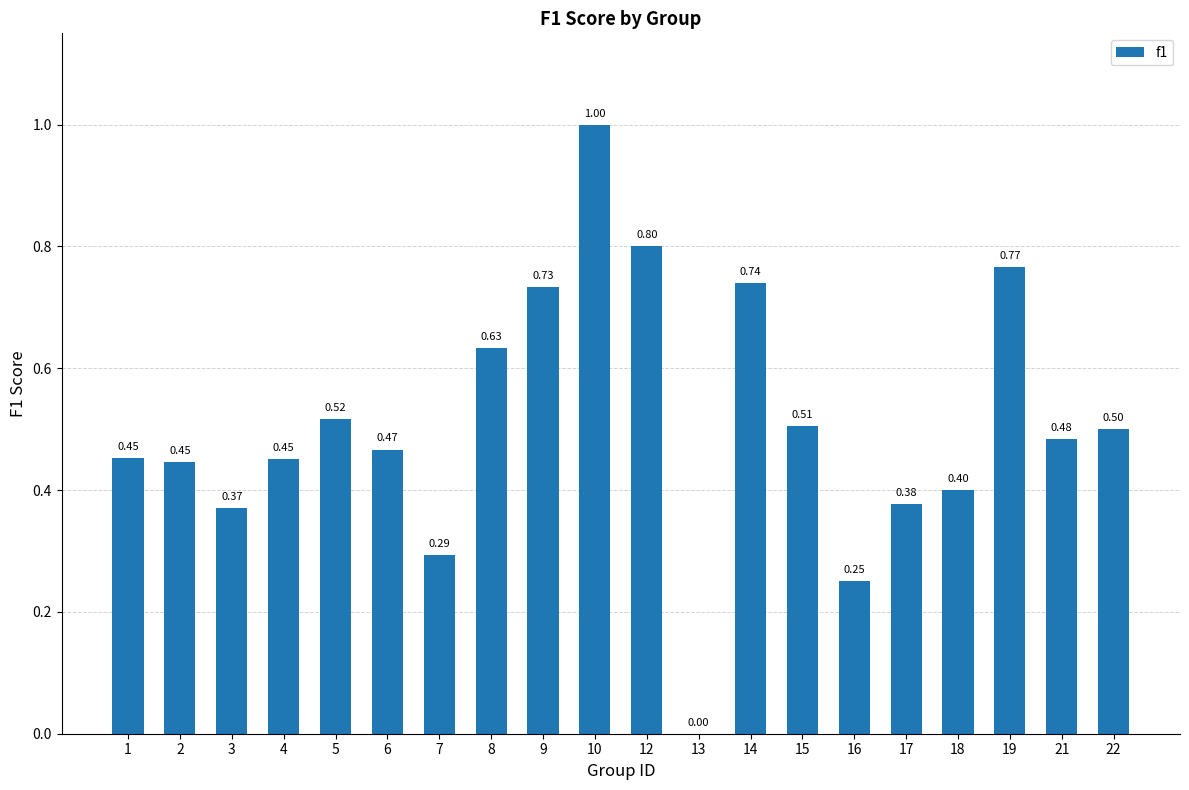

What is the sum of all values?

10.2